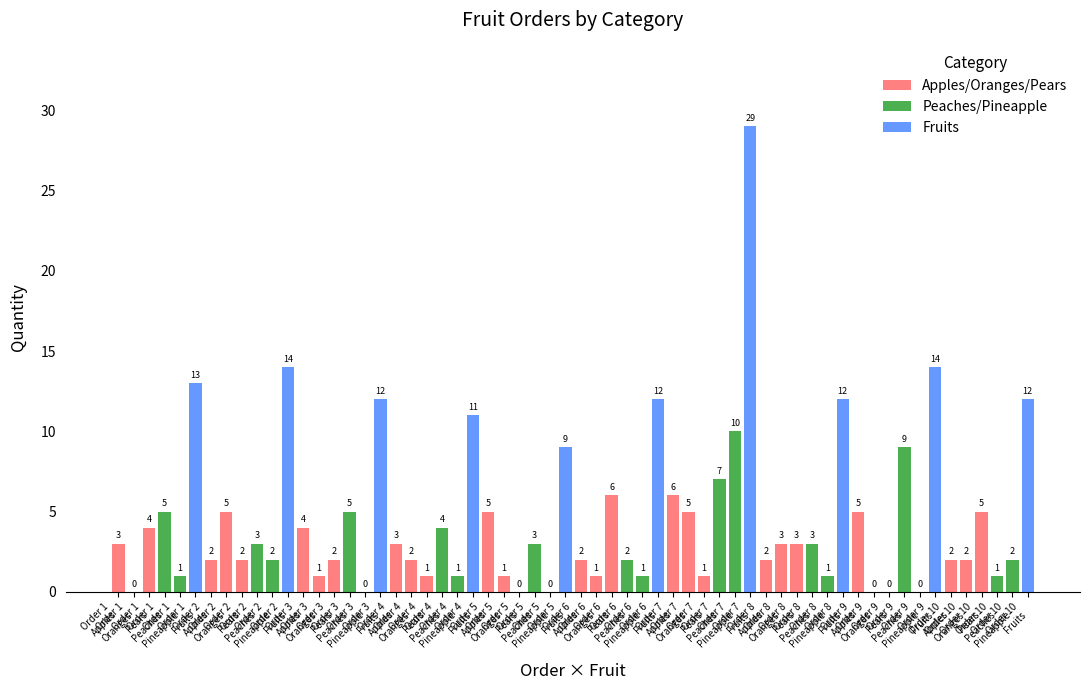

What is the maximum value shown in the chart?

29